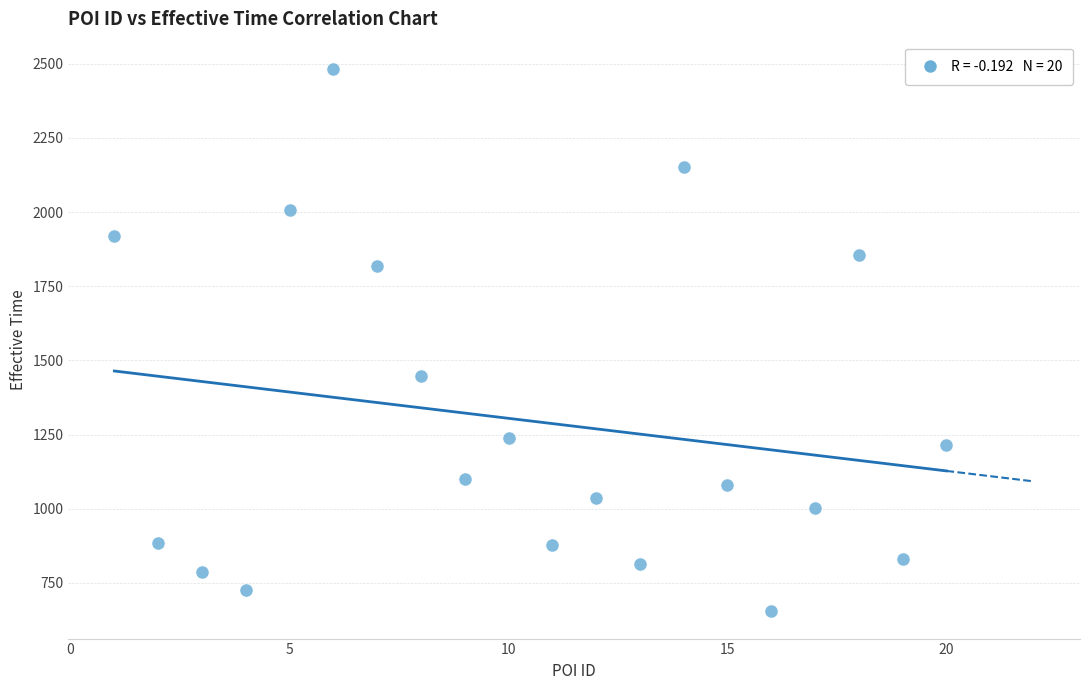

What Y value in the scatter plot is closest to 1568?

1447